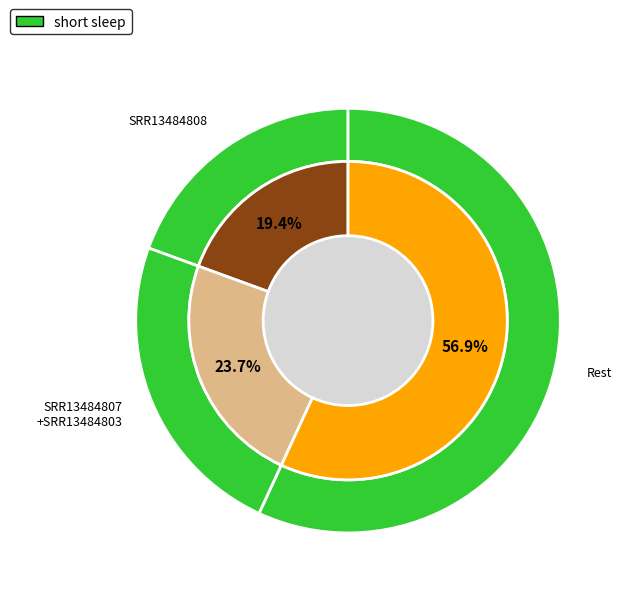

To the nearest percent, what portion does SRR13484804 represent?

9%